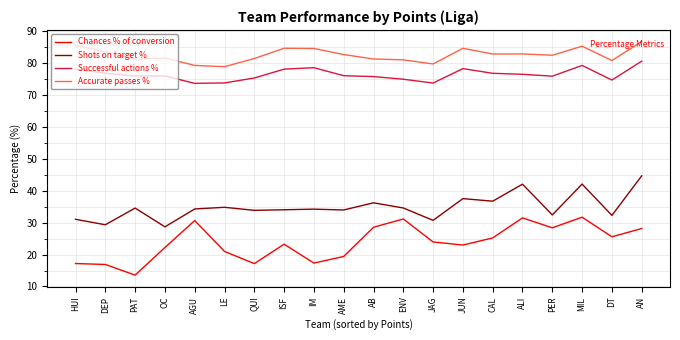

Where is Shots on target % nearest to the value 36?

AB